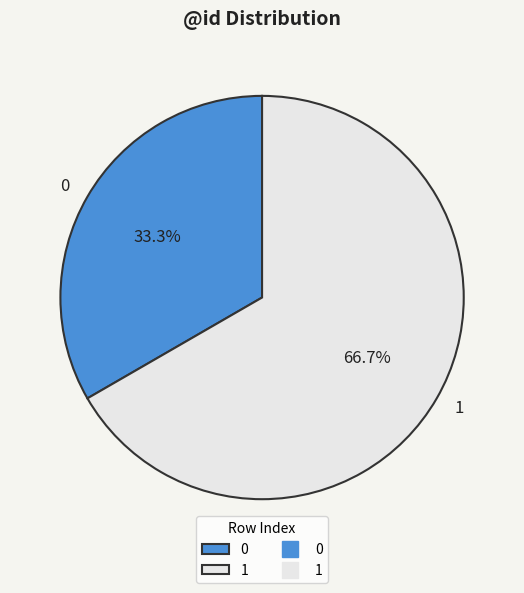

To the nearest percent, what is the difference between the 0 and 1 slice percentages?

33%